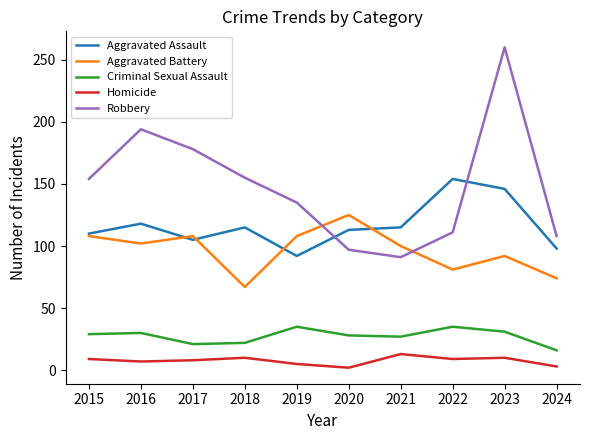

List the series in order of their peak value, lowest first.

Homicide, Criminal Sexual Assault, Aggravated Battery, Aggravated Assault, Robbery